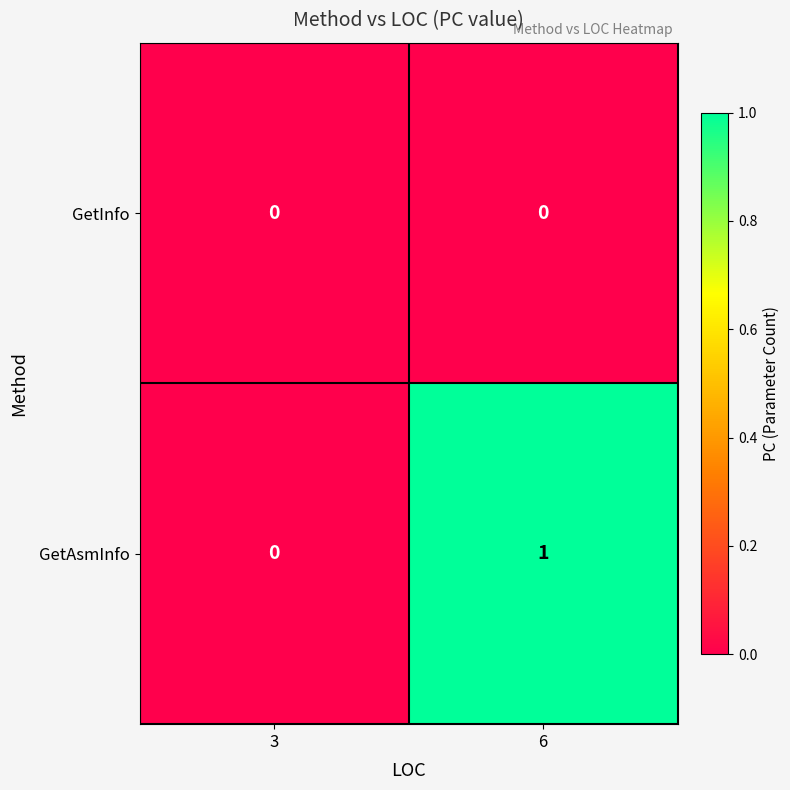

What is the total value across all series at 6?

1